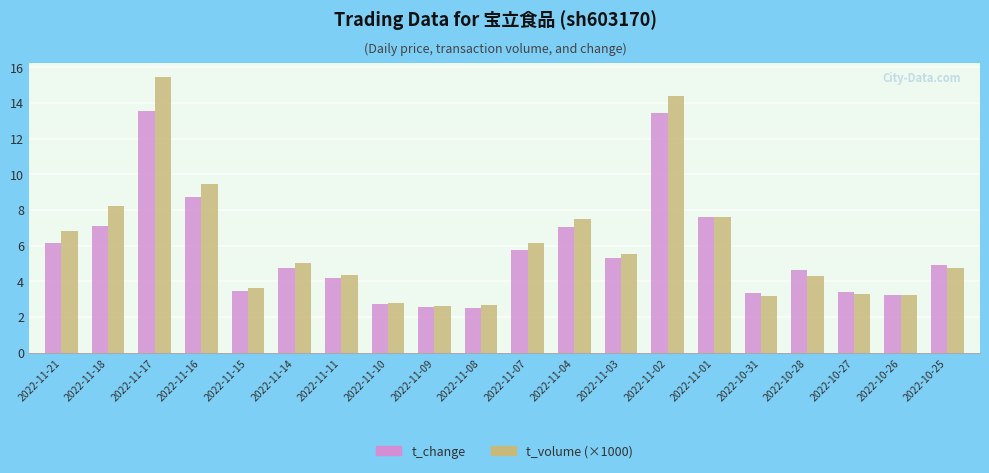

What are all the series names shown in the legend?

t_change, t_volume (×1000)